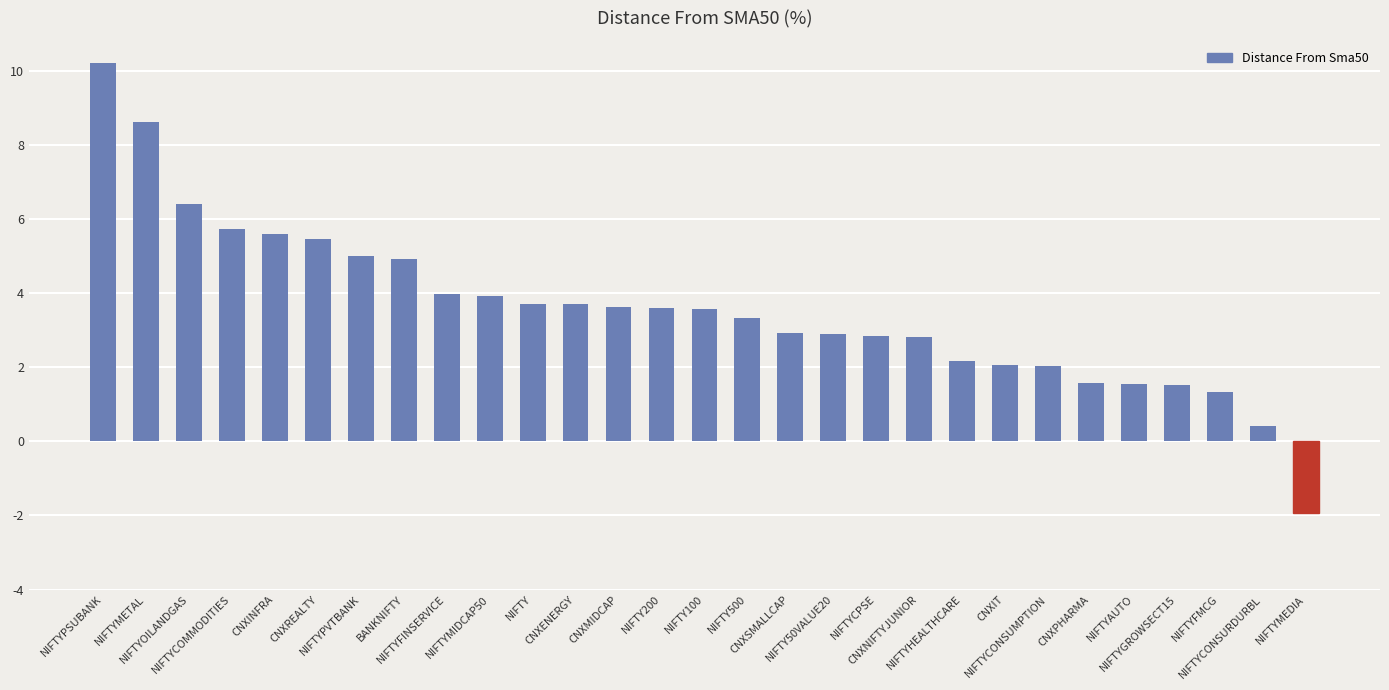

What is the value of the 7th bar from the left?

5.0